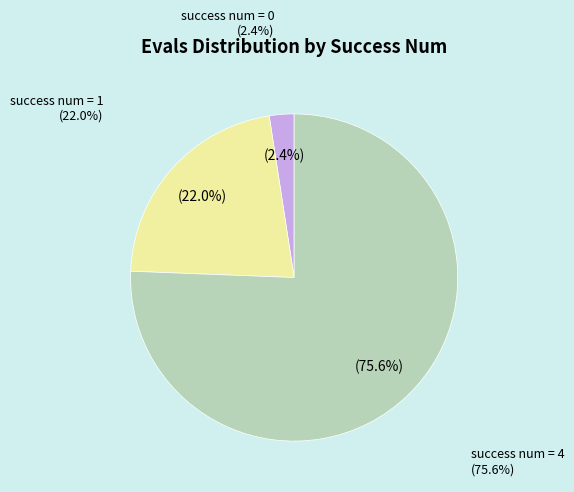

Count the number of slices in the pie.

3